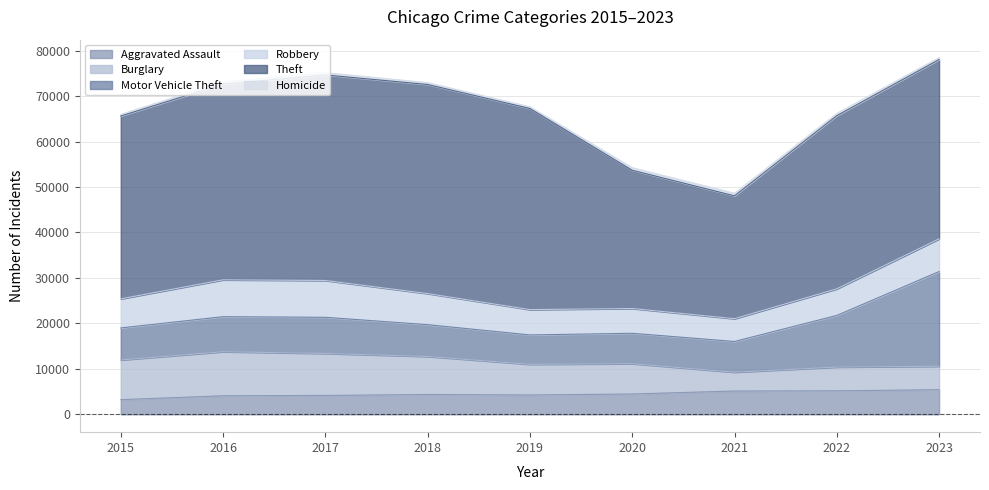

The value of Theft at 2023 is 52028. True or false?

False